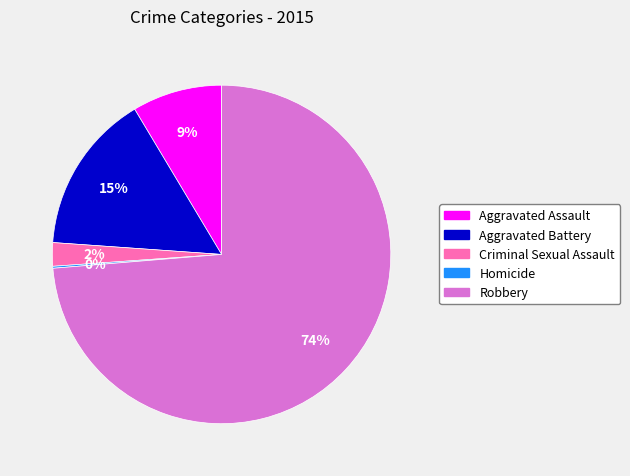

Is the sum of Aggravated Assault and Robbery greater than half?

Yes